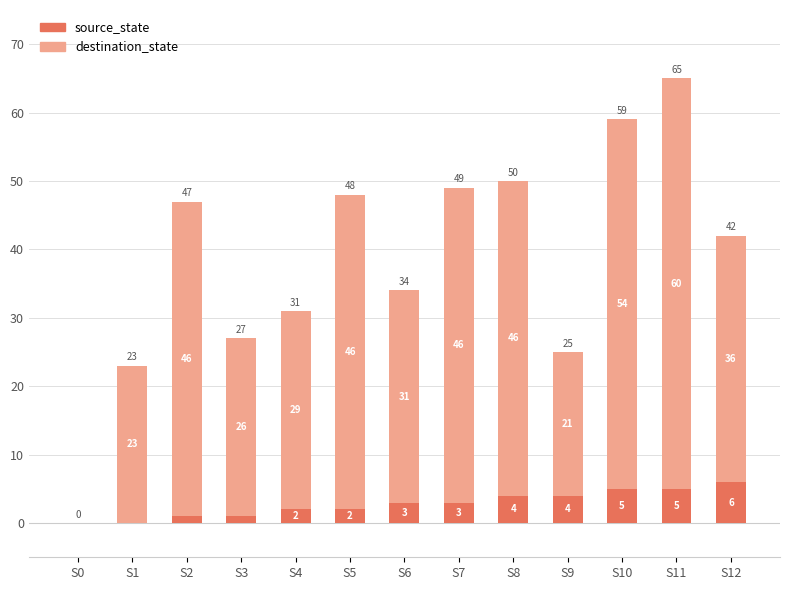

Is it true that source_state equals 4 at S9?

True